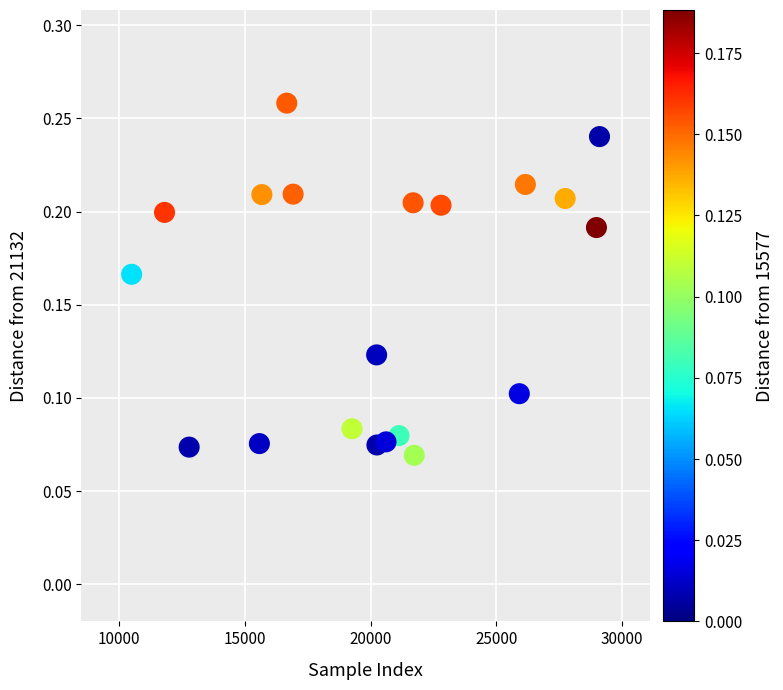

What is the range of X values (max minus min)?

18612.0